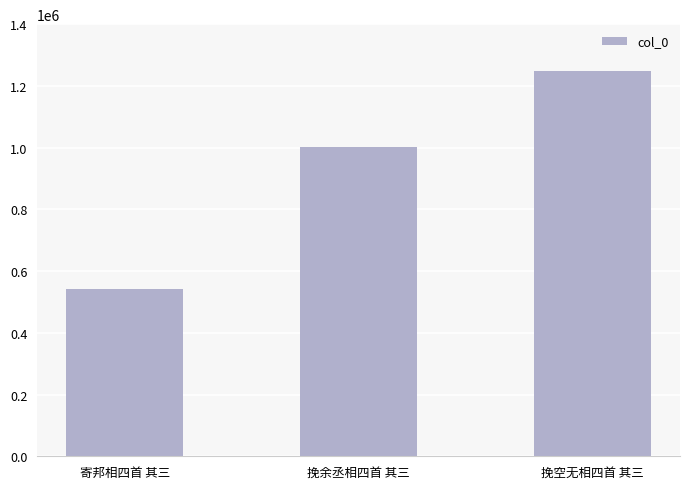

How many values are between 543407 and 1247237?

3